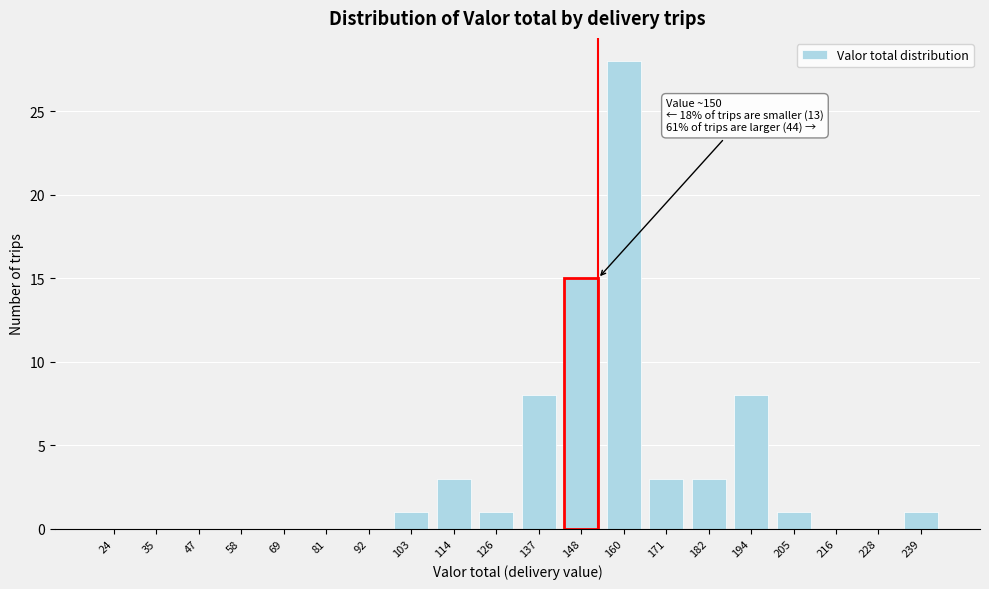

Reading left to right, list all the values displayed in this chart.

24=0	35=0	47=0	58=0	69=0	81=0	92=0	103=1	114=3	126=1	137=8	148=15	160=28	171=3	182=3	194=8	205=1	216=0	228=0	239=1